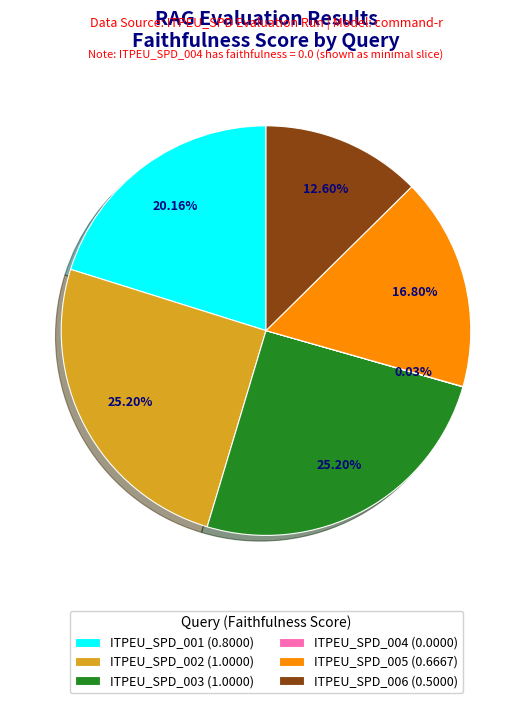

Does ITPEU_SPD_001 (0.8000) represent more than half of the total?

No